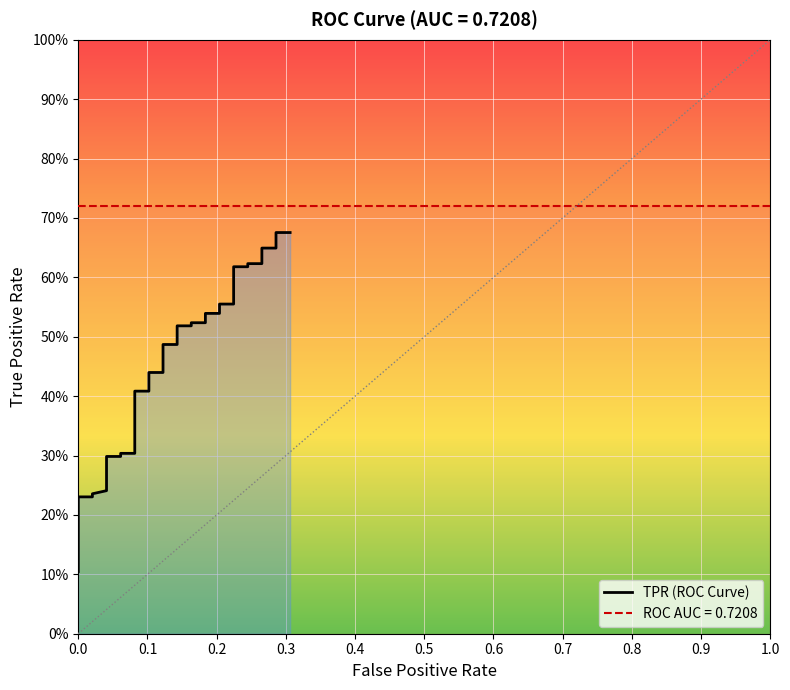

What is the value of the 37th point from the left?

0.6